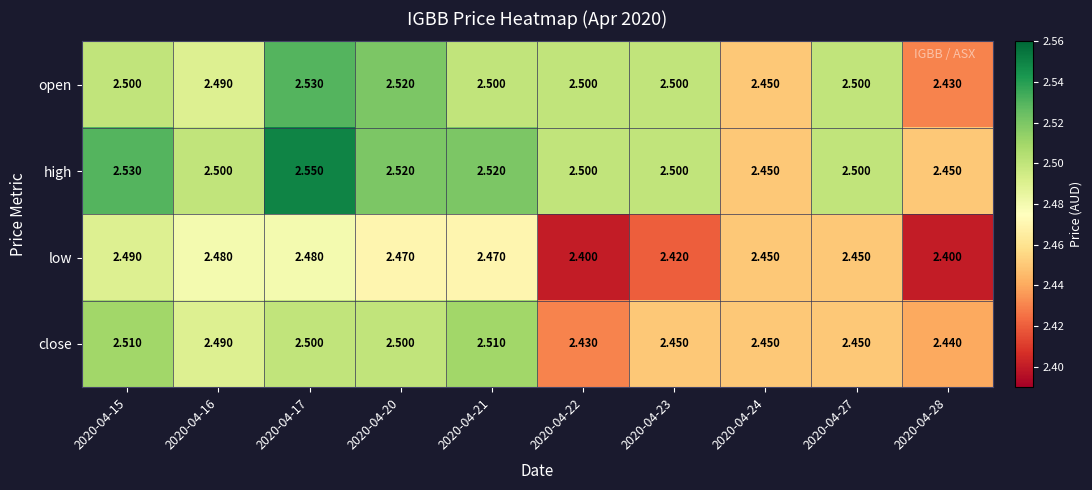

Rank the series by their average value, from highest to lowest.

high, open, close, low